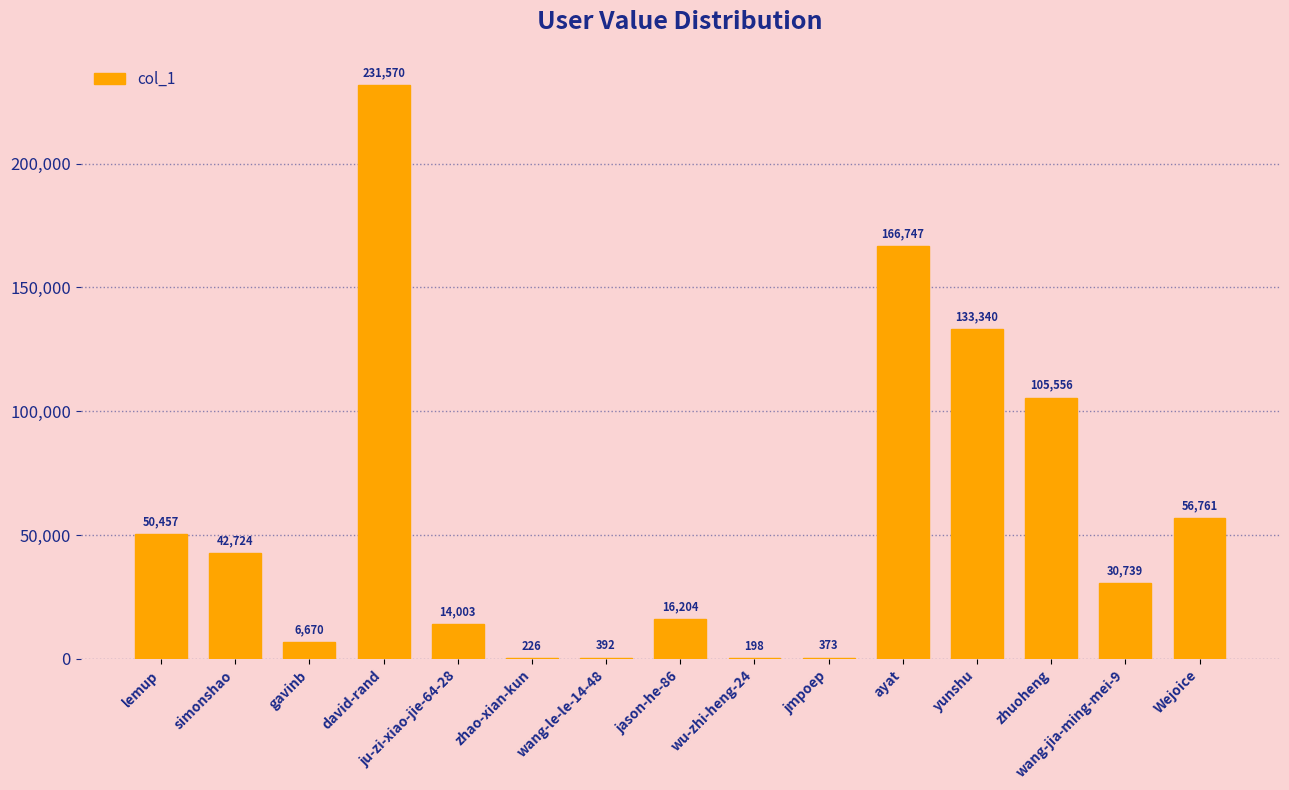

Reading left to right, what are all the values shown in this chart?

lemup=50457	simonshao=42724	gavinb=6670	david-rand=231570	ju-zi-xiao-jie-64-28=14003	zhao-xian-kun=226	wang-le-le-14-48=392	jason-he-86=16204	wu-zhi-heng-24=198	jmpoep=373	ayat=166747	yunshu=133340	zhuoheng=105556	wang-jia-ming-mei-9=30739	Wejoice=56761